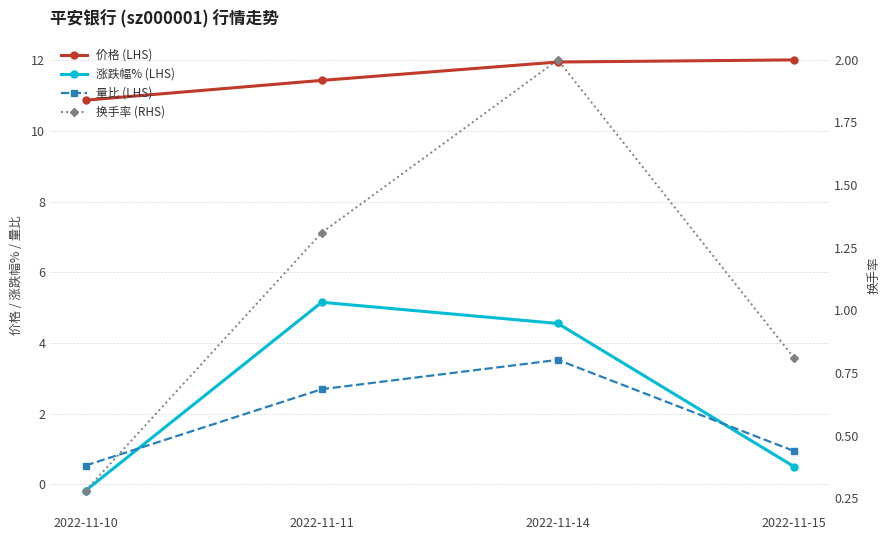

How many interior local peaks does the 涨跌幅% (LHS) series have?

1